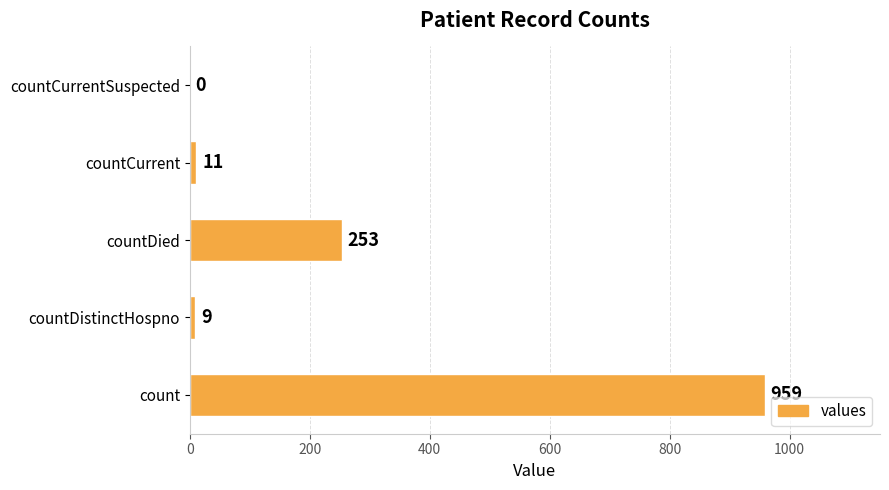

True or false: the data shows 71 at countDied.

False